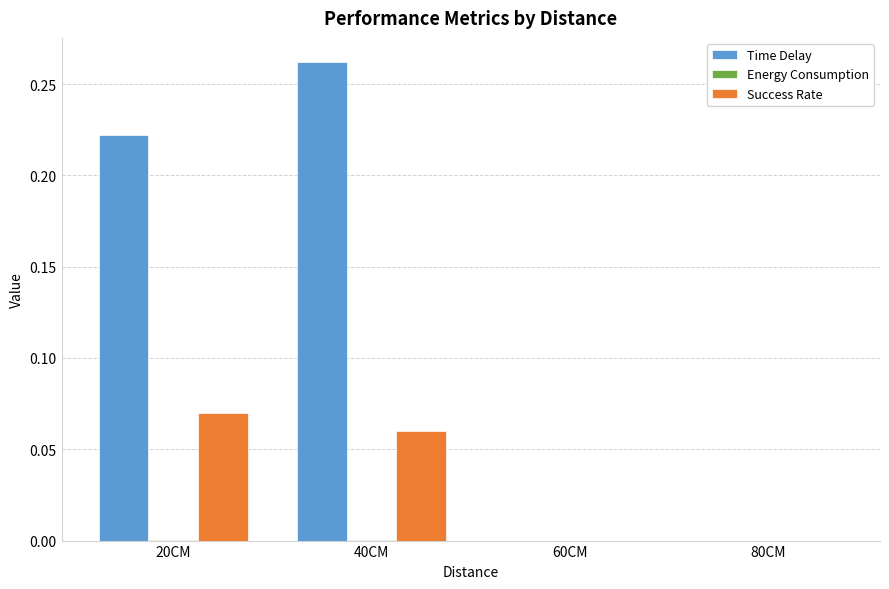

Which series has the largest total across all categories?

Time Delay